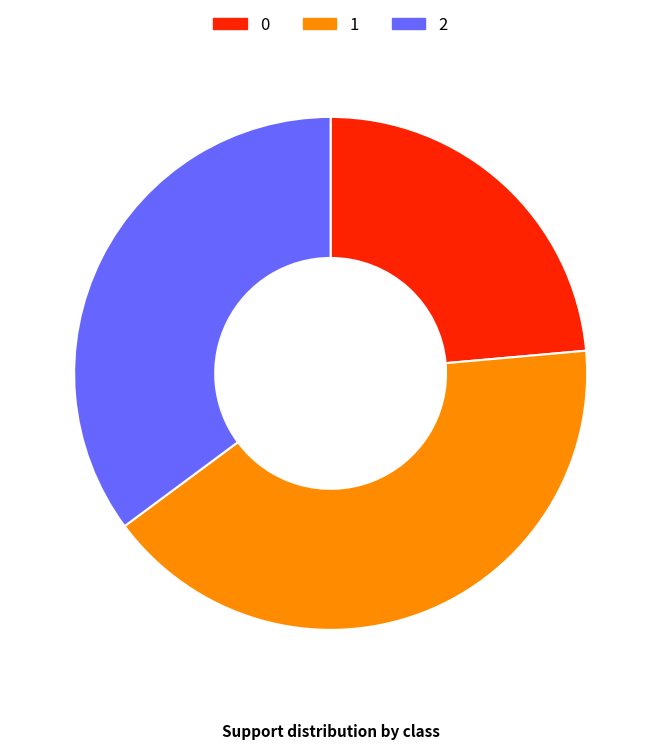

How many slices are in this pie chart?

3